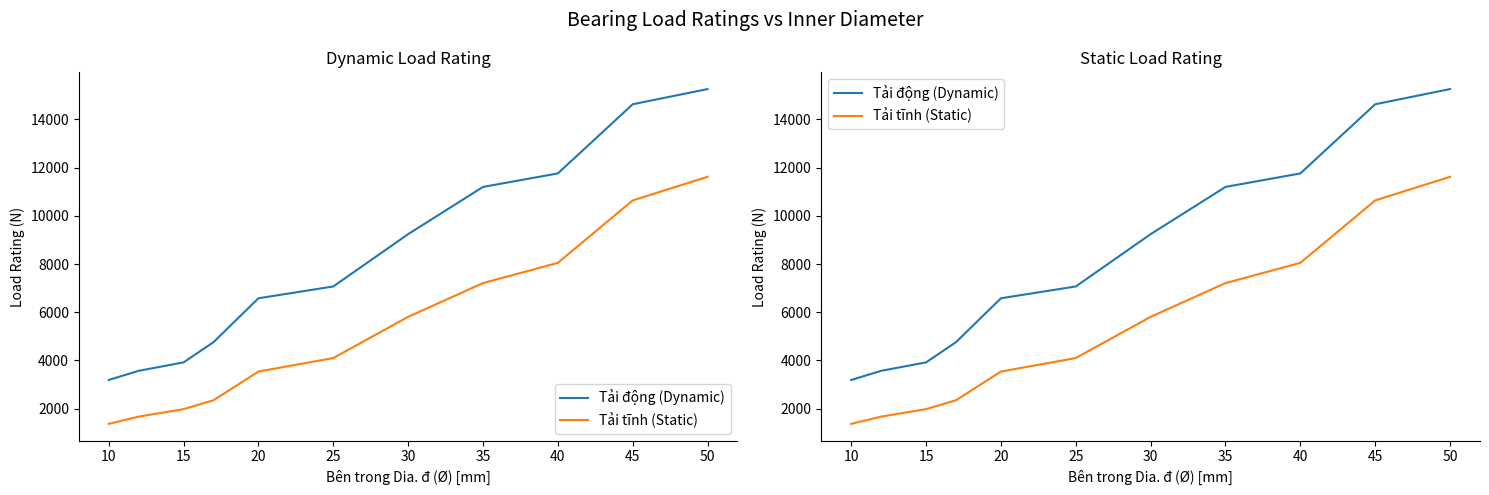

True or false: Tải tĩnh (Static) and Tải động (Dynamic) cross at least once.

False